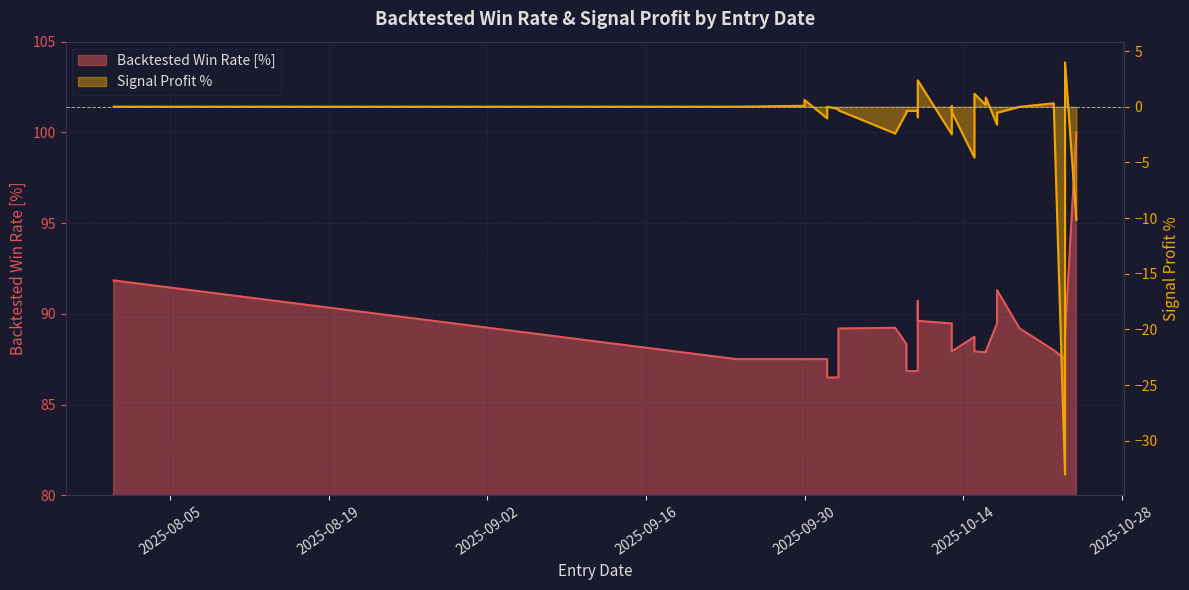

Rank the series by their average value, from lowest to highest.

Signal Profit %, Backtested Win Rate [%]